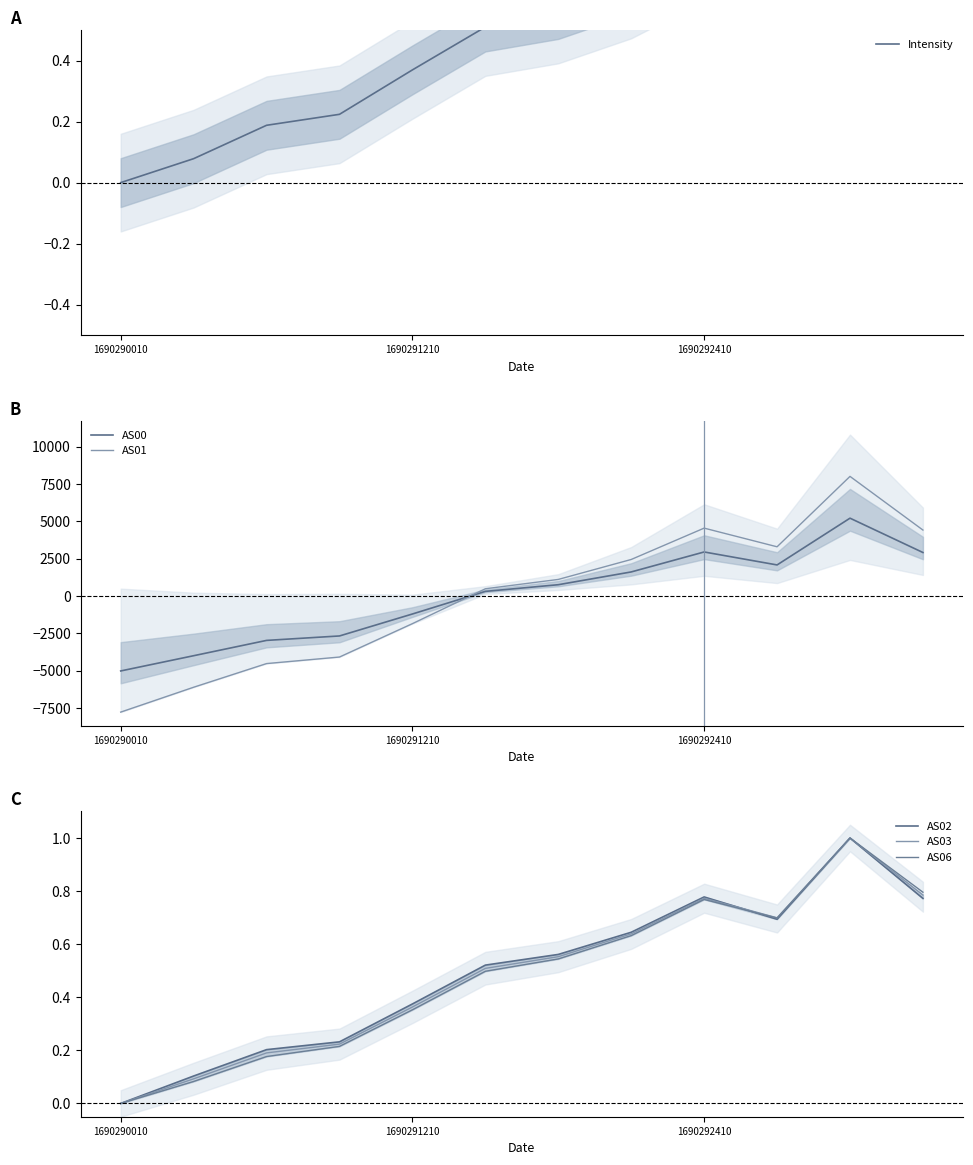

In Intensity, how many points are higher than both neighbors (excluding endpoints)?

2